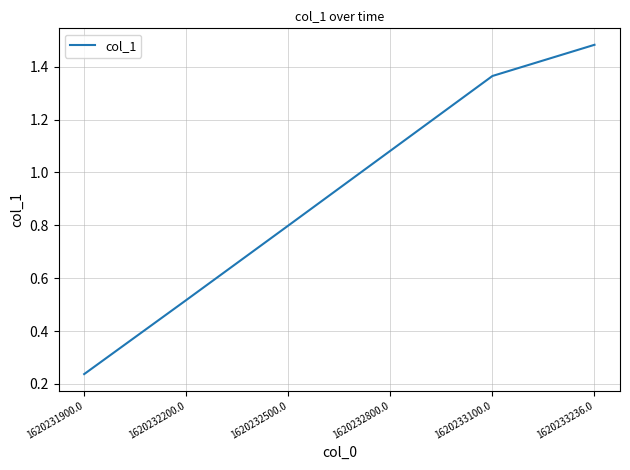

Where does the data first go above 1?

1620232800.0